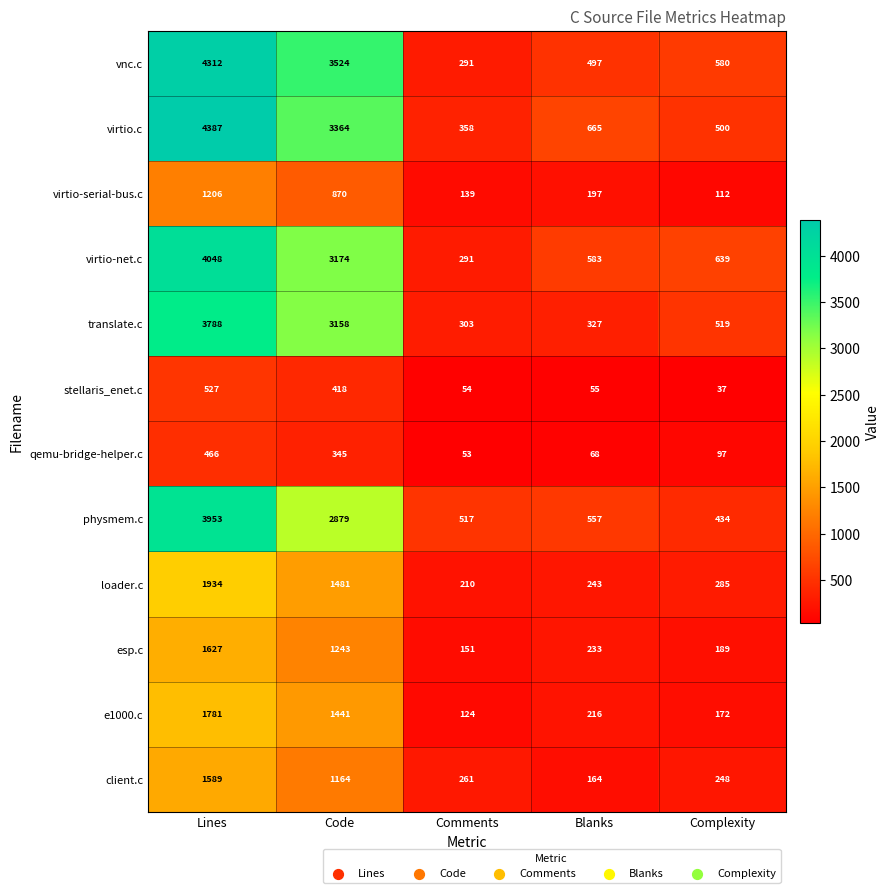

What is the sum of the physmem.c values at Code and Complexity?

3313